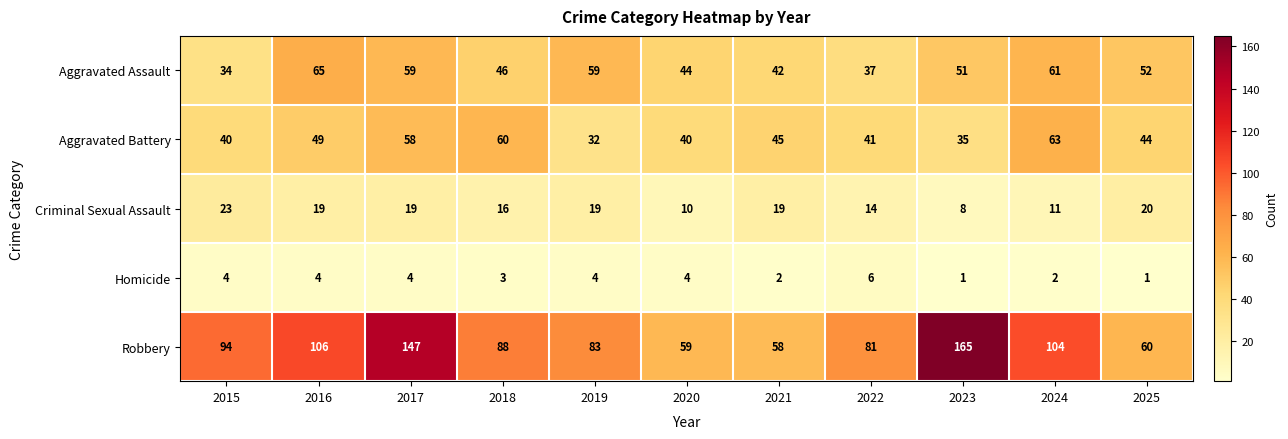

How many distinct data groups are displayed?

5